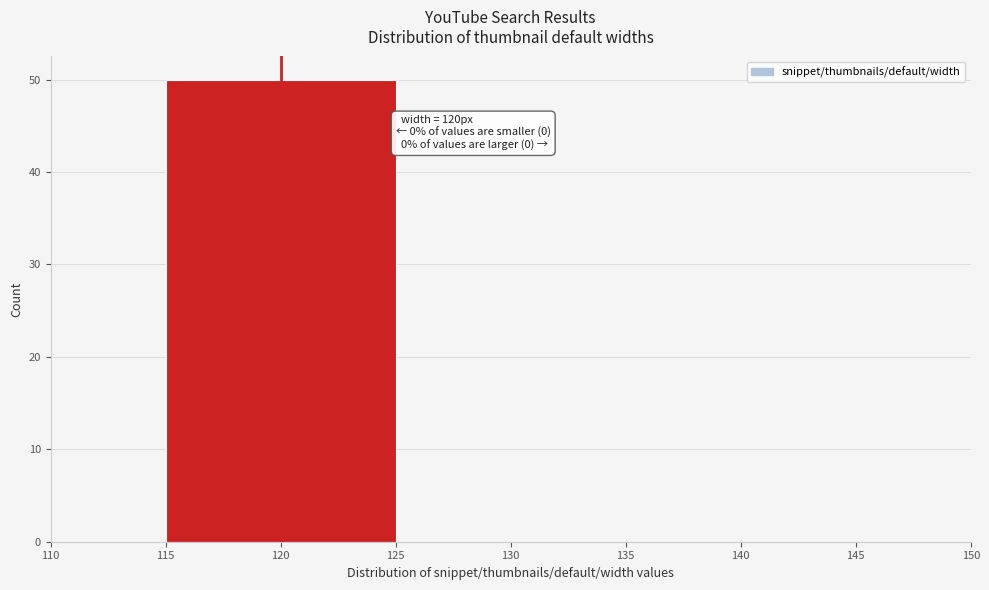

Over which range of the x-axis is the bar tallest?

115 to 125